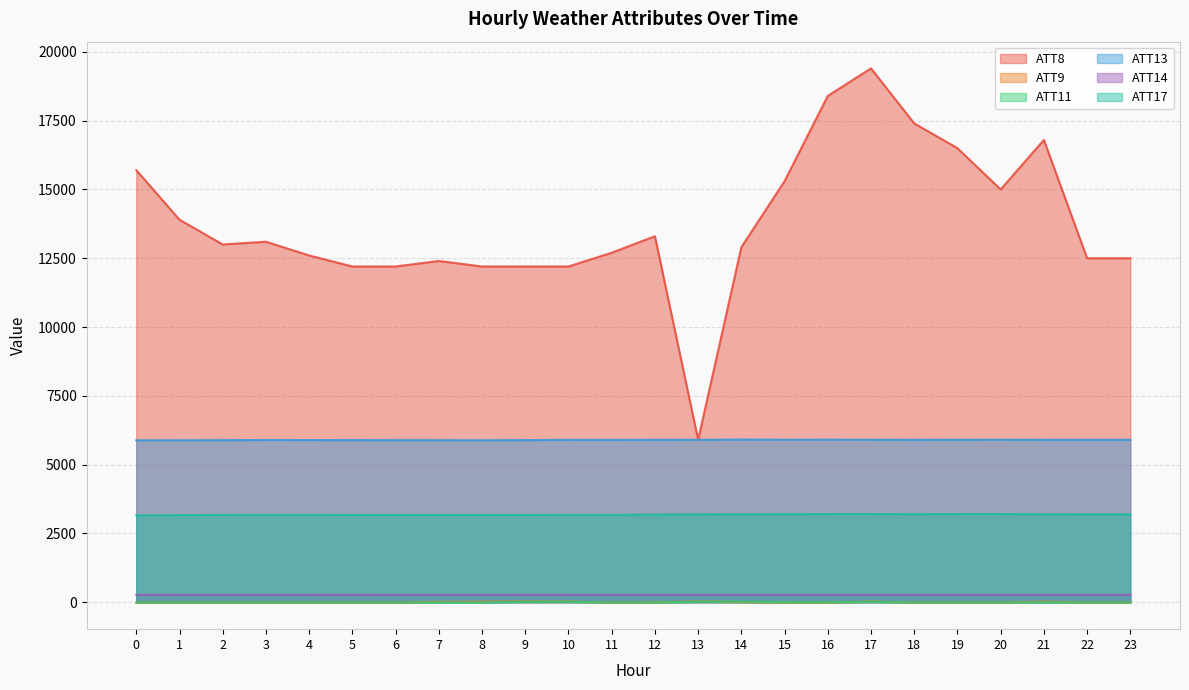

How many lines are shown in the chart?

6